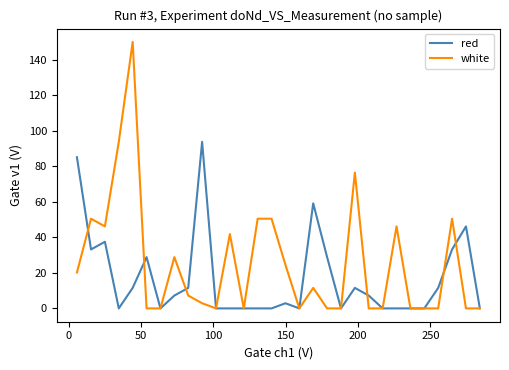

True or false: red has more than 0 points higher than both neighbors.

True